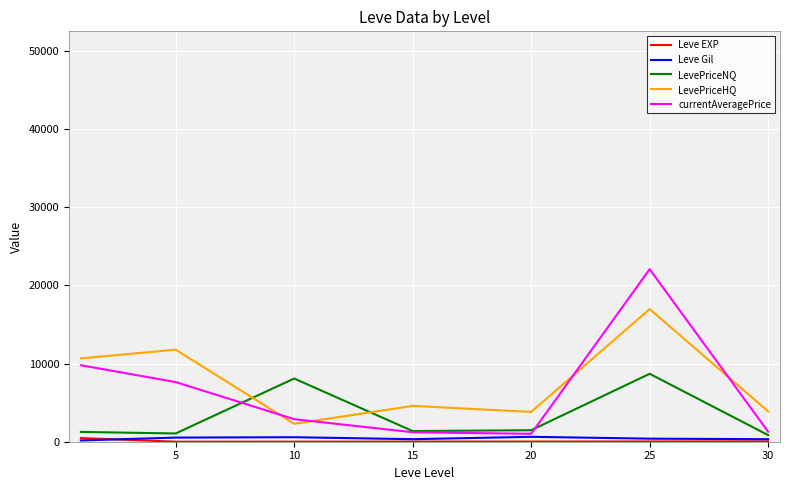

What is the smallest value displayed?

2.3